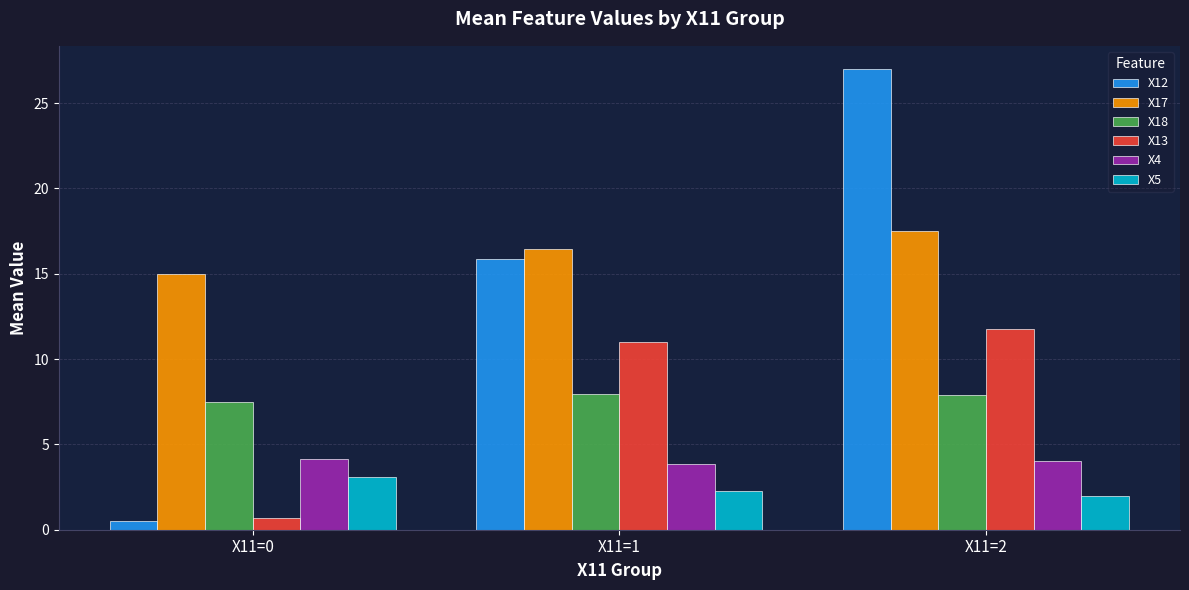

What is the approximate value of X12 at X11=0?

0.5